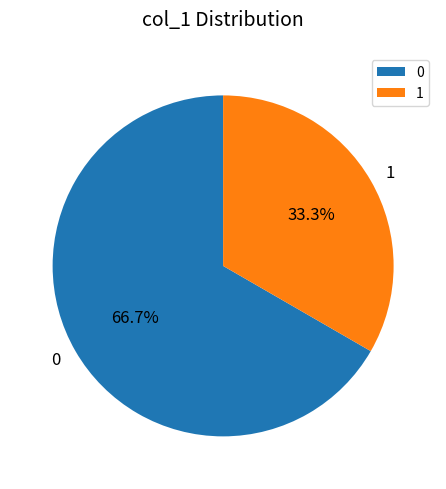

What is the largest slice in the pie chart?

0